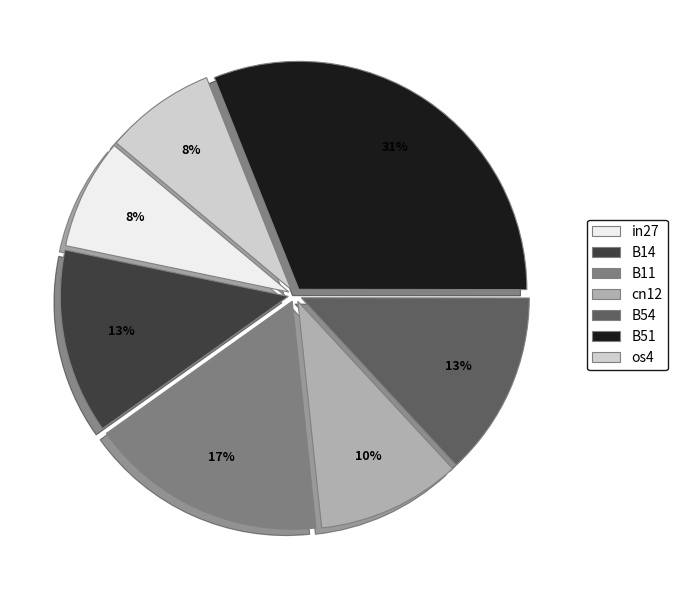

Is it true that in27 is 17% of the pie?

False